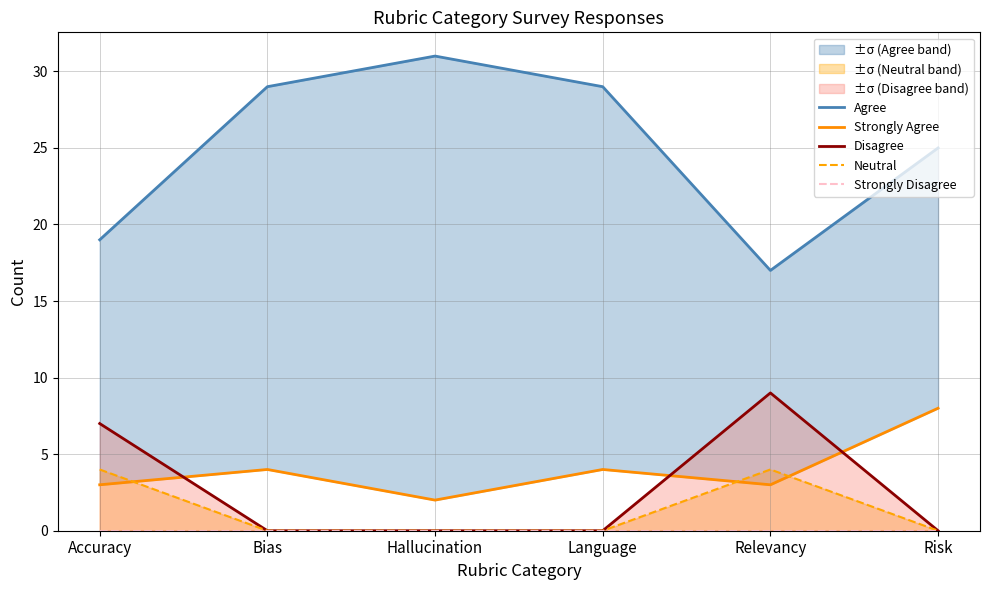

Is it true that Disagree equals 4 at Accuracy?

False